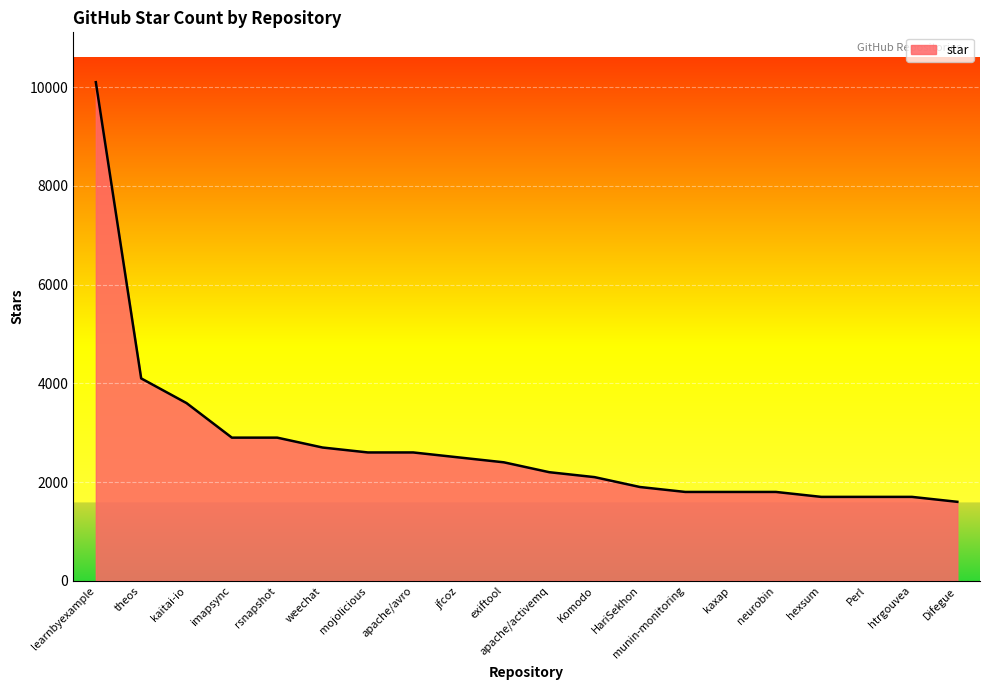

What position from the left is jfcoz?

9